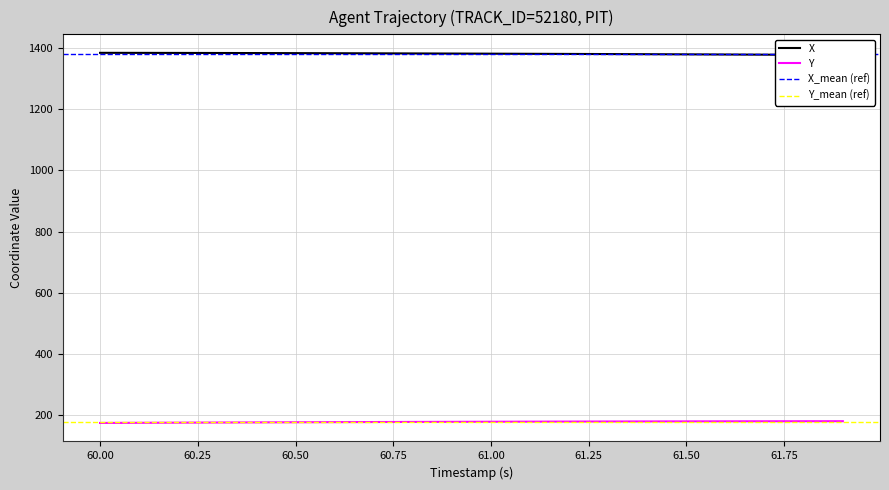

What is the minimum value for X?

1377.0